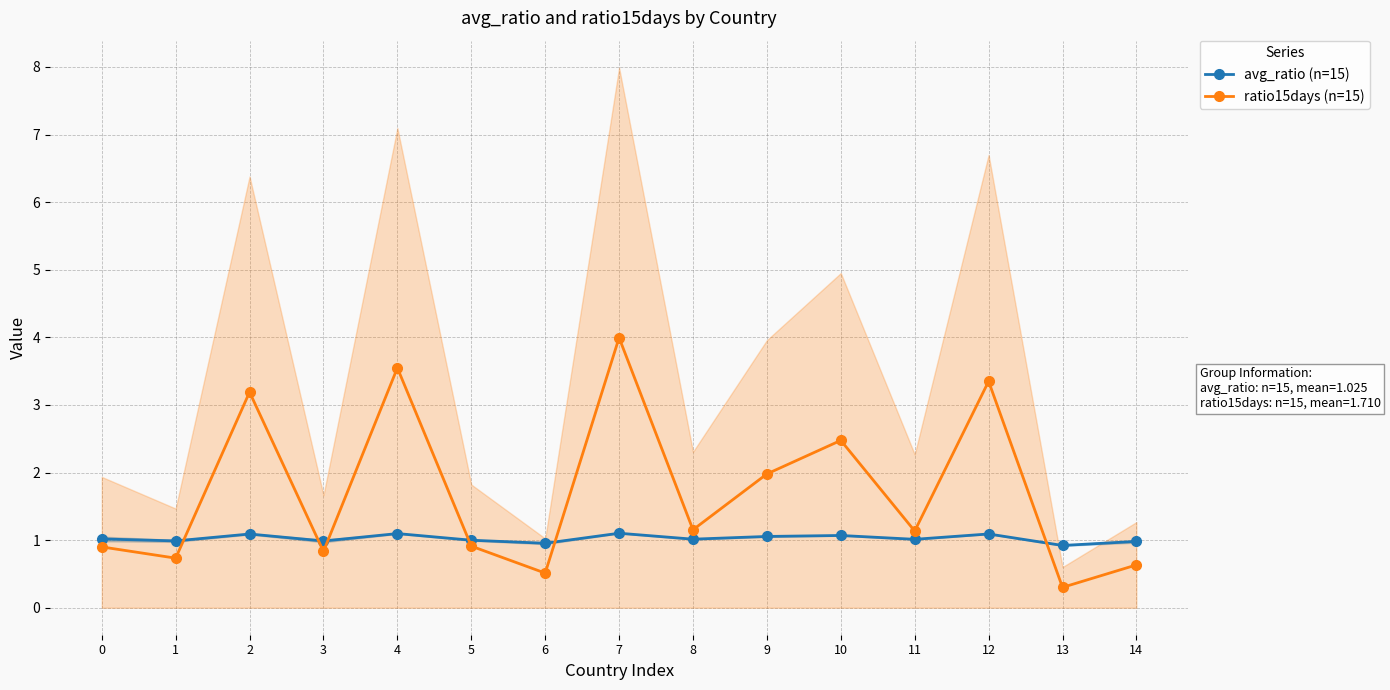

At which label does avg_ratio (n=15) reach its peak?

7